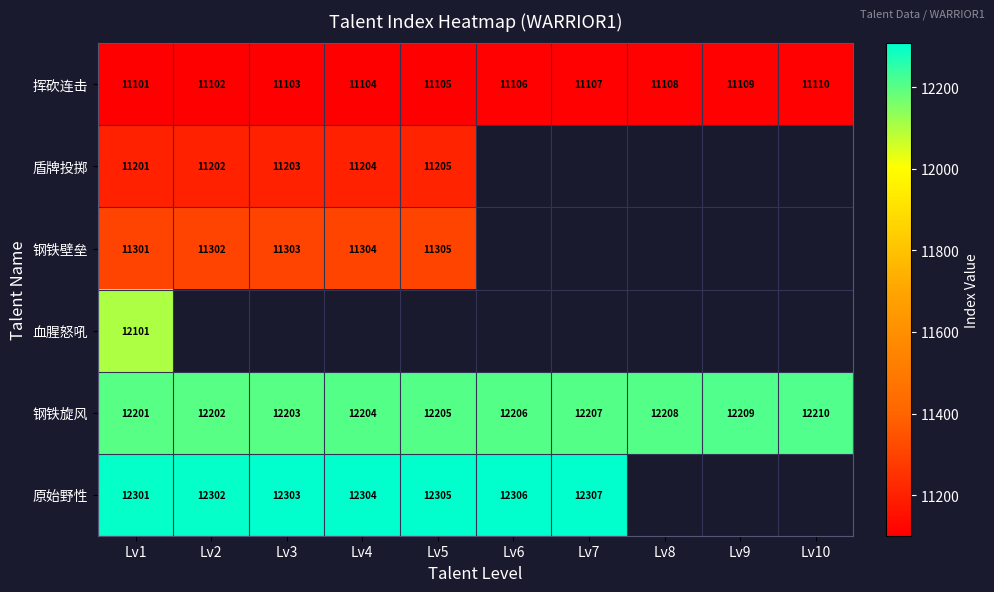

At which label is 挥砍连击 closest to 11105?

Lv5